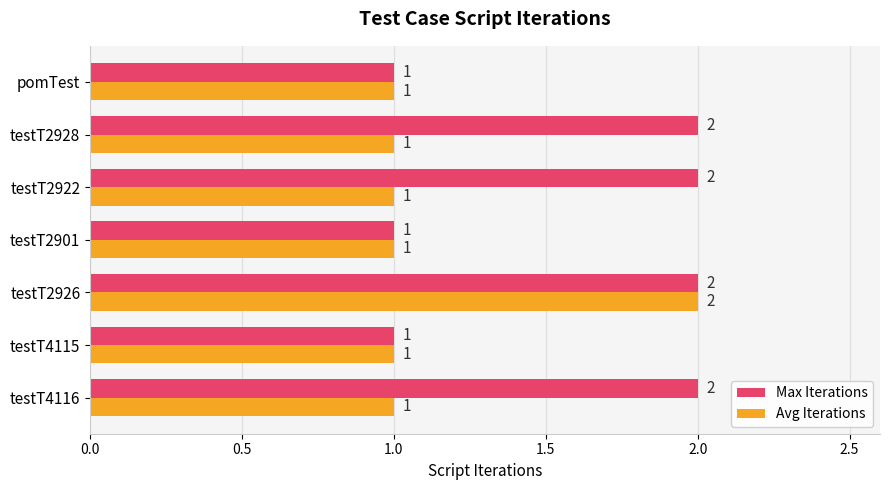

What are all the series names shown in the legend?

Max Iterations, Avg Iterations